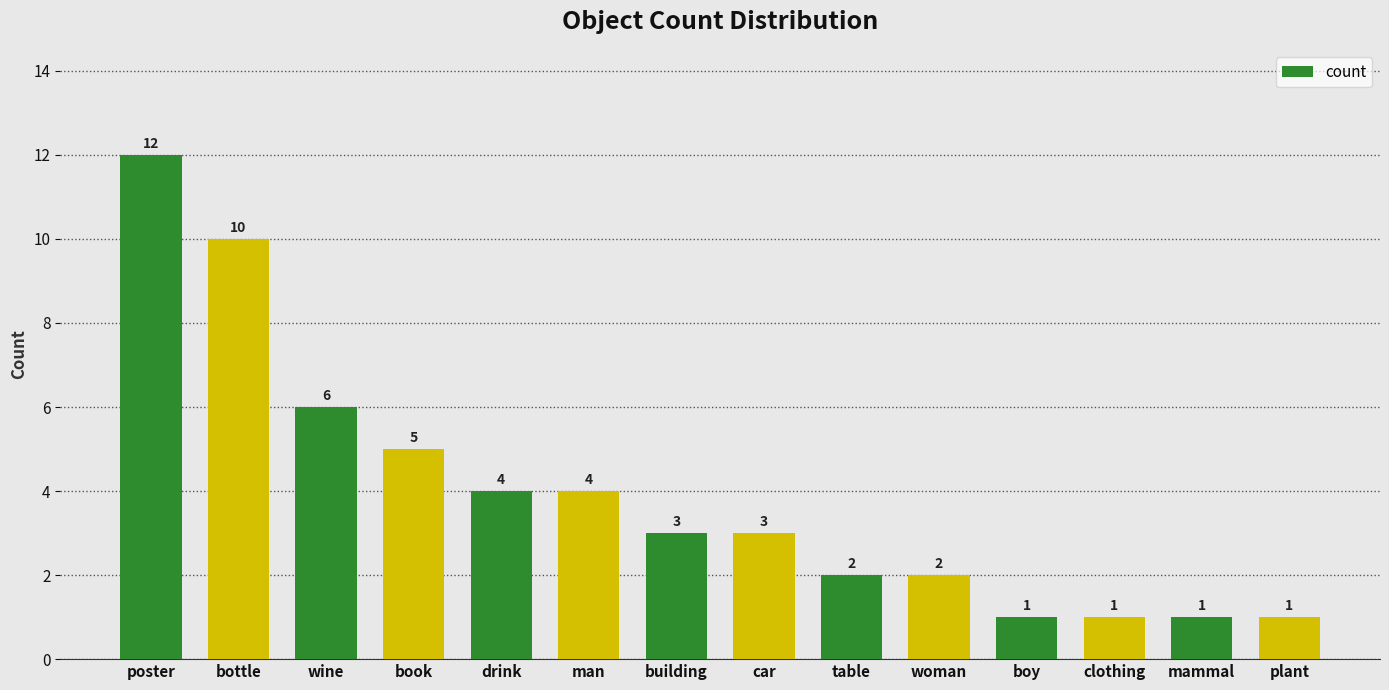

How many categories are shown in the chart?

14